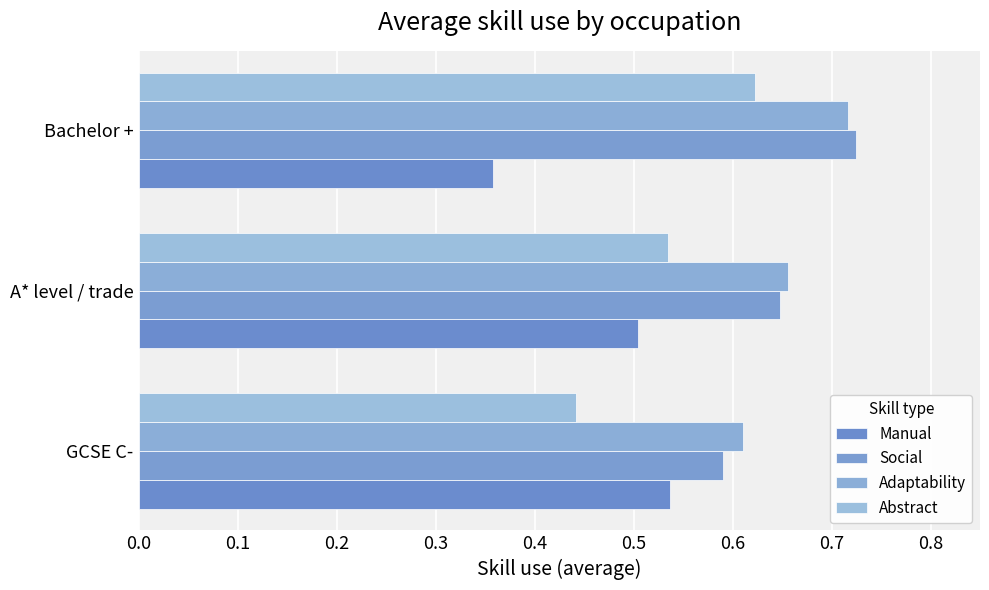

What are all the series names shown in the legend?

Manual, Social, Adaptability, Abstract